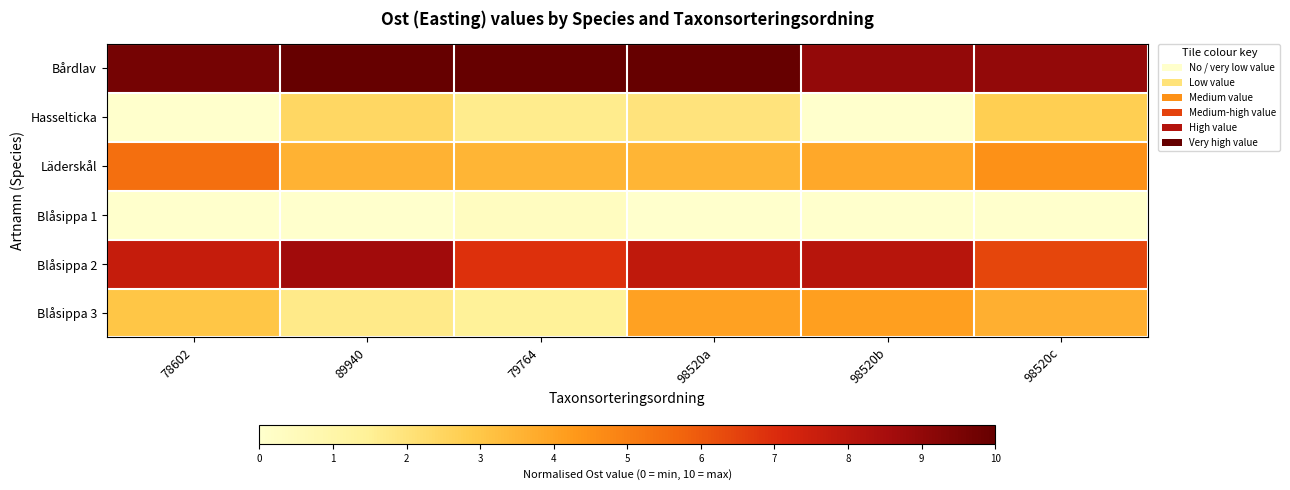

Reading left to right, transcribe all the data shown in this chart.

Bårdlav: 78602=9.6	89940=10.0	79764=10.0	98520a=10.0	98520b=9.0	98520c=9.0
Hasselticka: 78602=0.0	89940=2.4	79764=1.6	98520a=2.0	98520b=0.0	98520c=2.8
Läderskål: 78602=5.4	89940=3.6	79764=3.5	98520a=3.5	98520b=3.9	98520c=4.5
Blåsippa 1: 78602=0.0	89940=0.0	79764=0.3	98520a=0.0	98520b=0.0	98520c=0.0
Blåsippa 2: 78602=7.7	89940=8.7	79764=6.9	98520a=7.8	98520b=8.1	98520c=6.4
Blåsippa 3: 78602=3.0	89940=1.7	79764=1.4	98520a=4.1	98520b=4.1	98520c=3.6